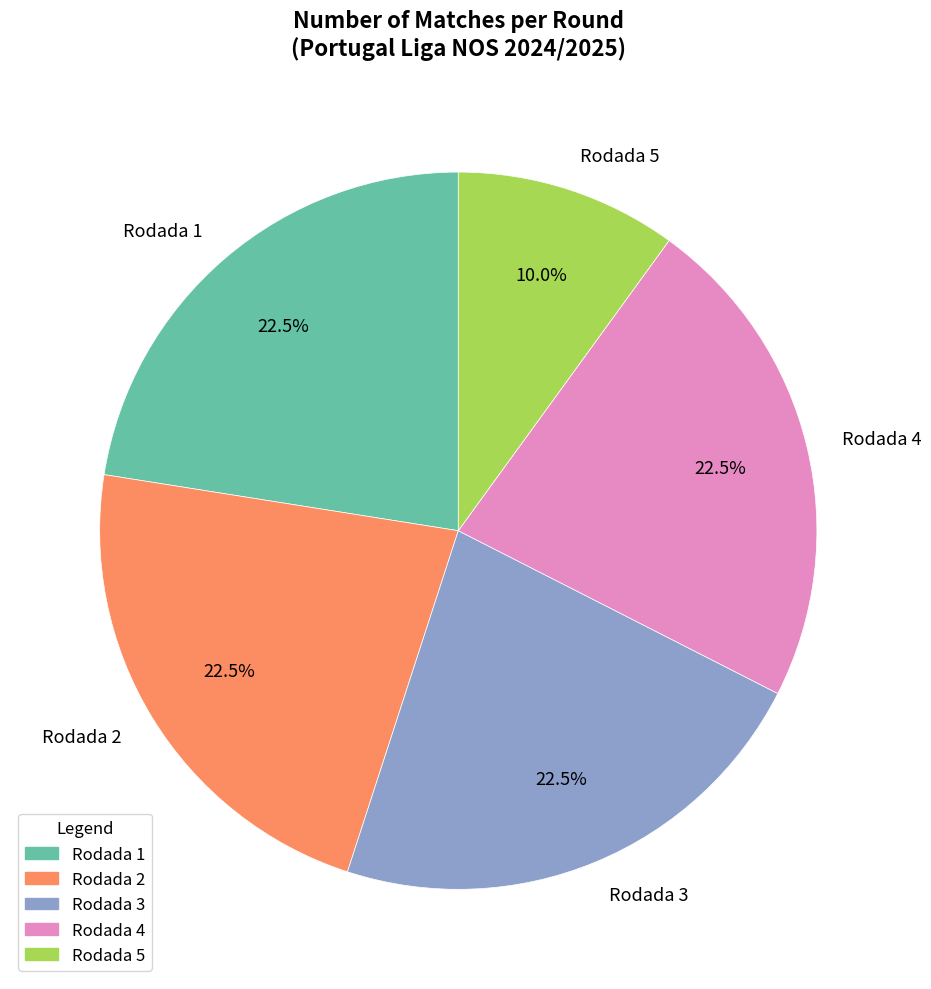

To the nearest percent, what is the combined percentage of Rodada 4 and Rodada 1?

45%